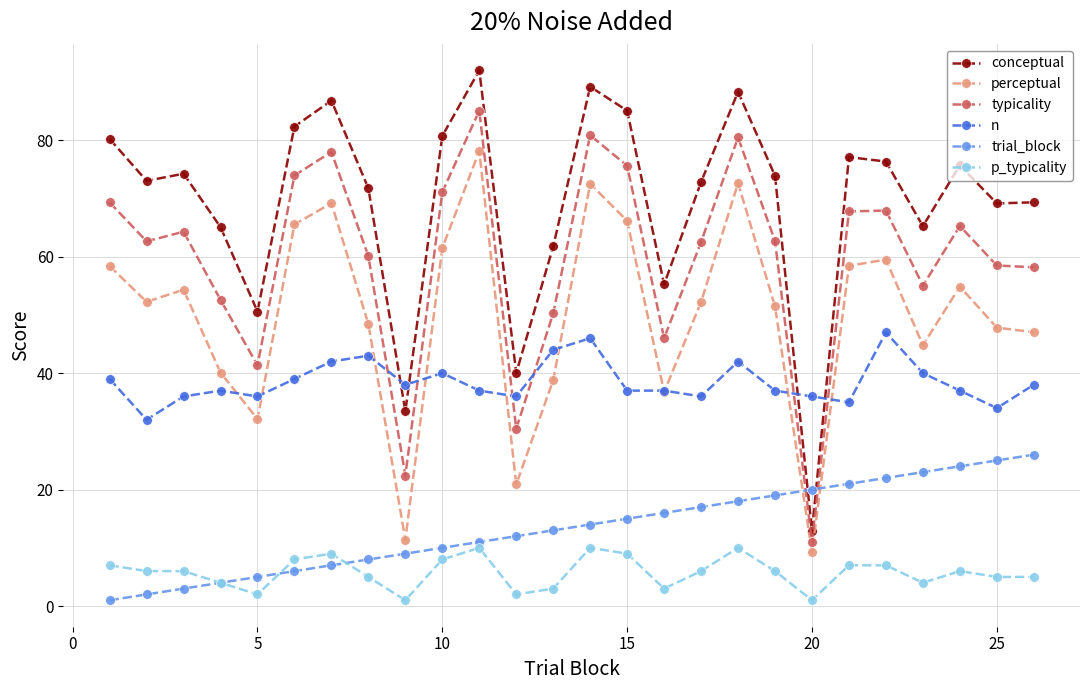

What is the sum of all typicality values?

1553.5